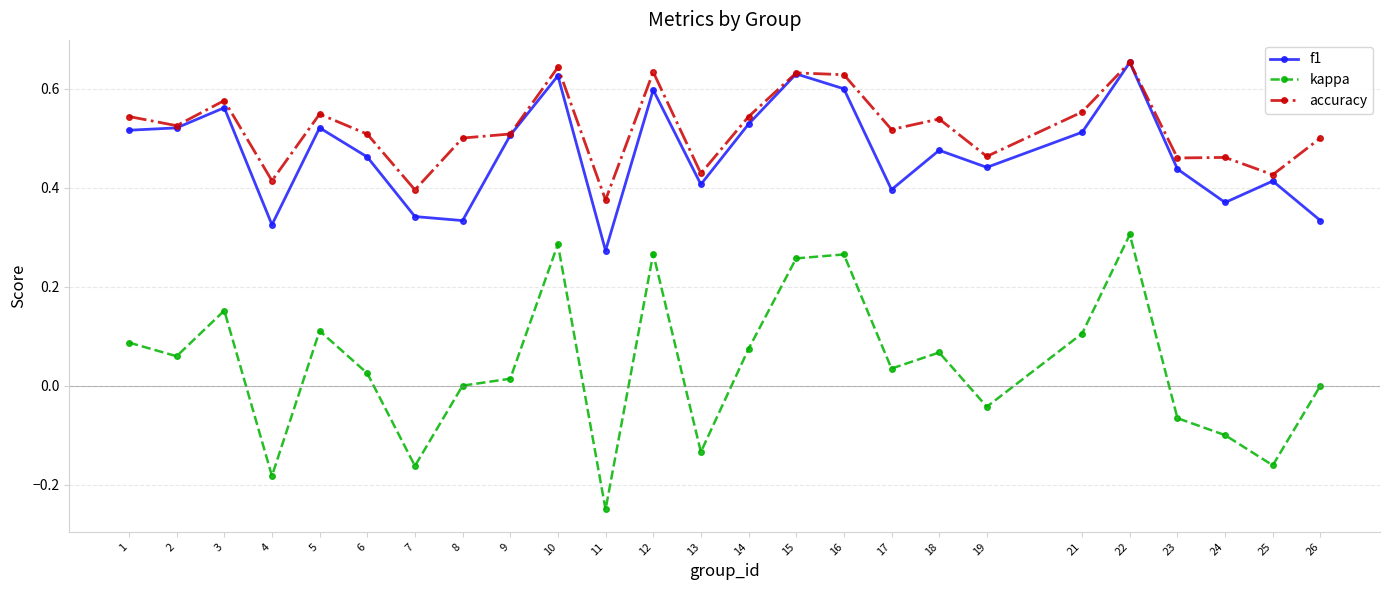

True or false: kappa and f1 intersect in this chart.

False